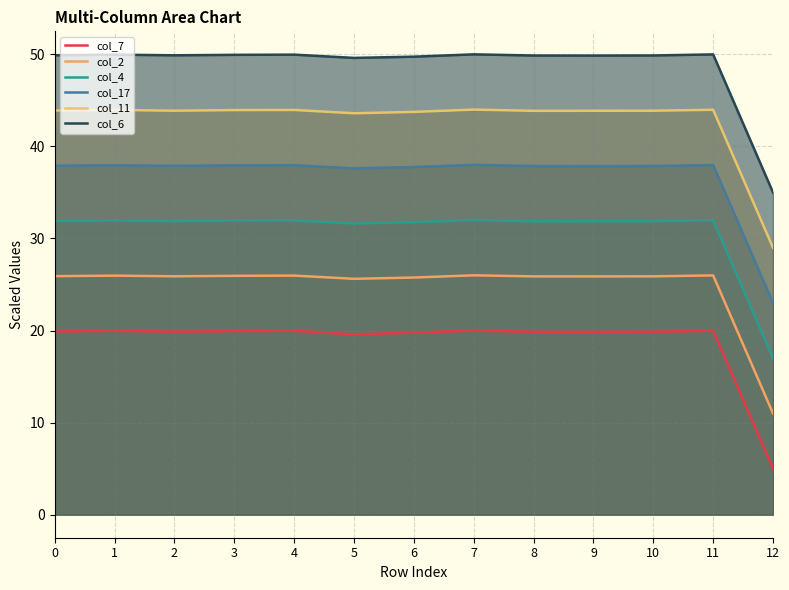

Between 9 and 7, which is larger?

7